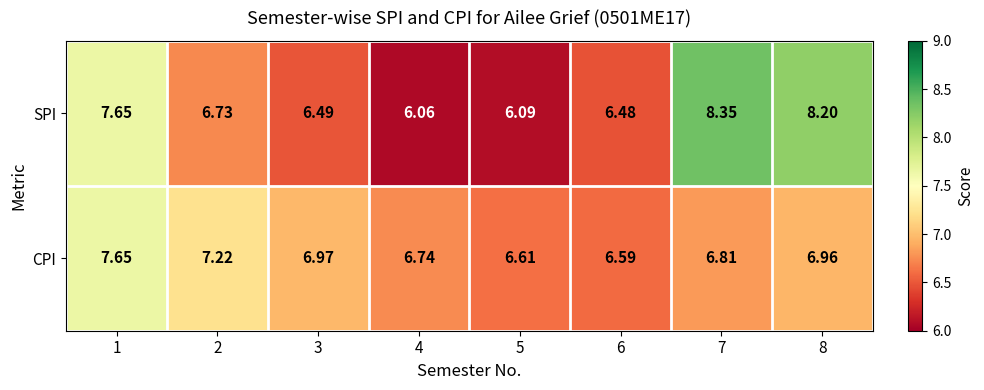

List the series in order of their overall mean, highest first.

SPI, CPI